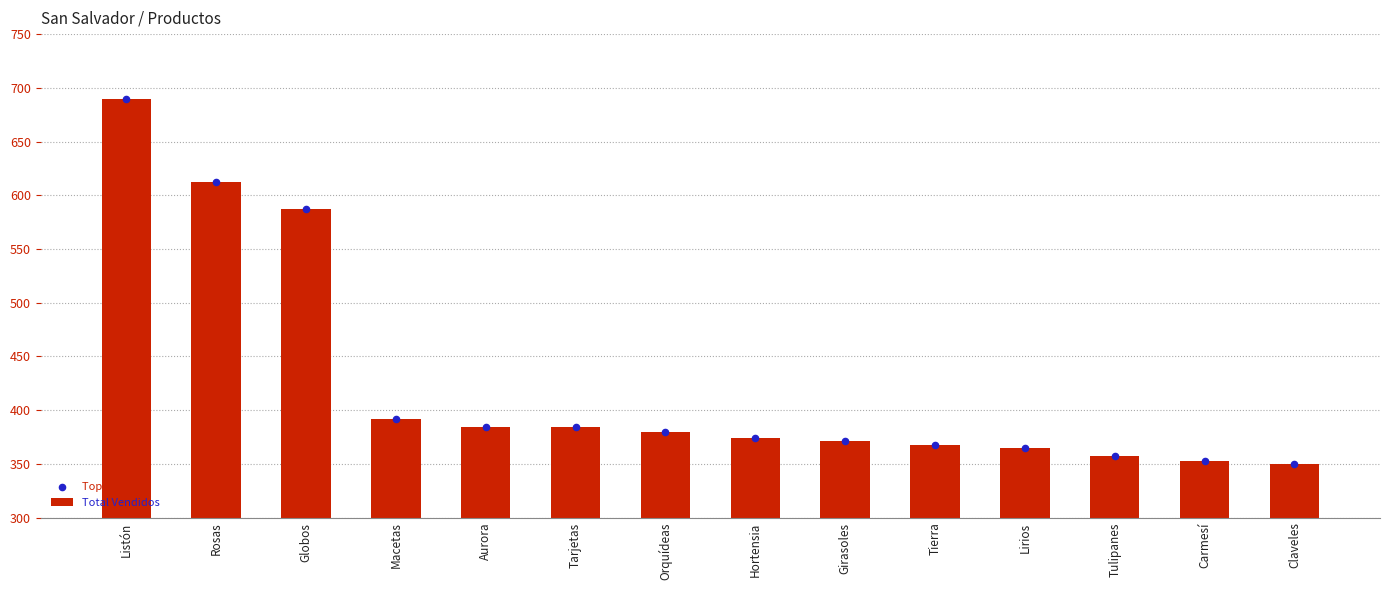

What are all the series names shown in the legend?

Total Vendidos, Tope (punto)